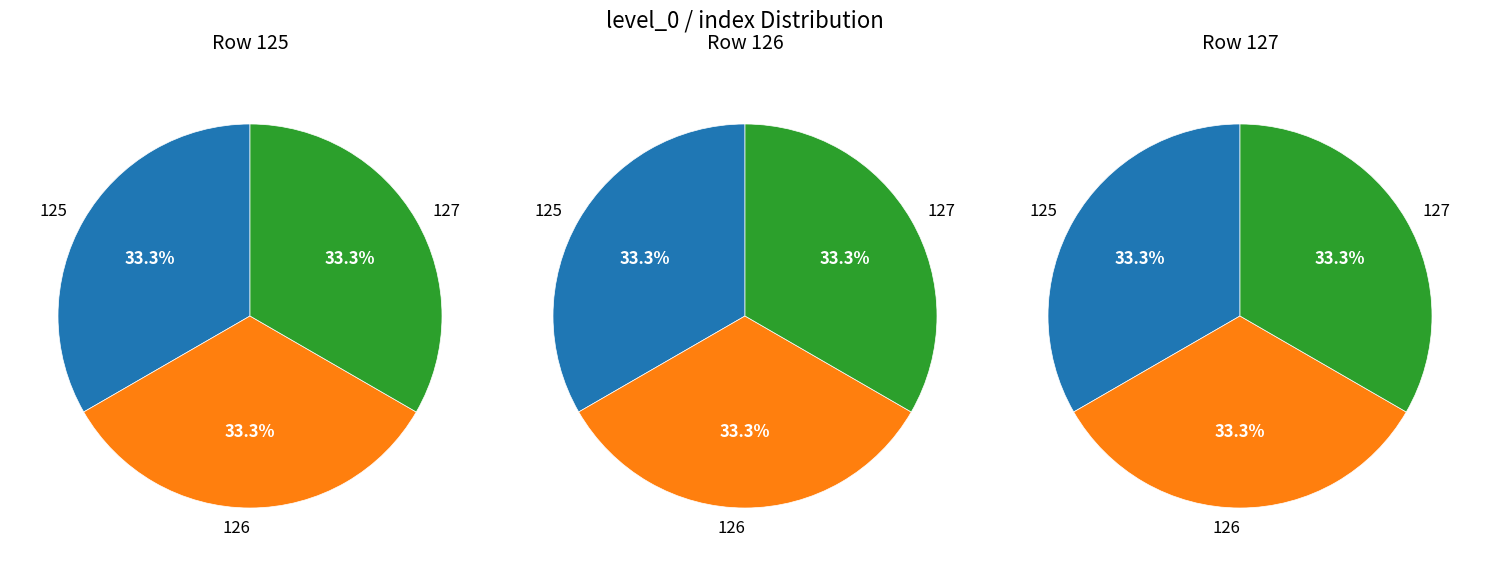

To the nearest percent, what percentage of the pie is 125?

33%